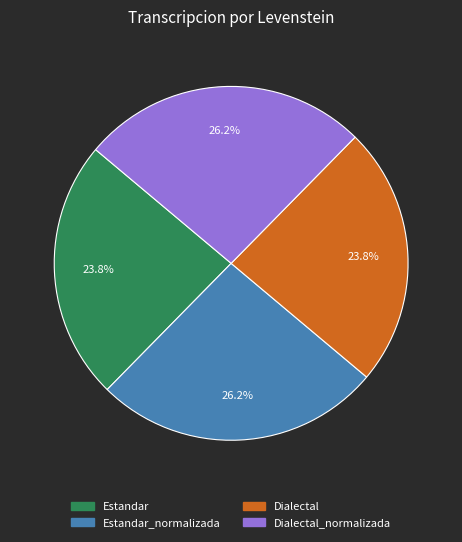

Does any single category account for the majority?

No